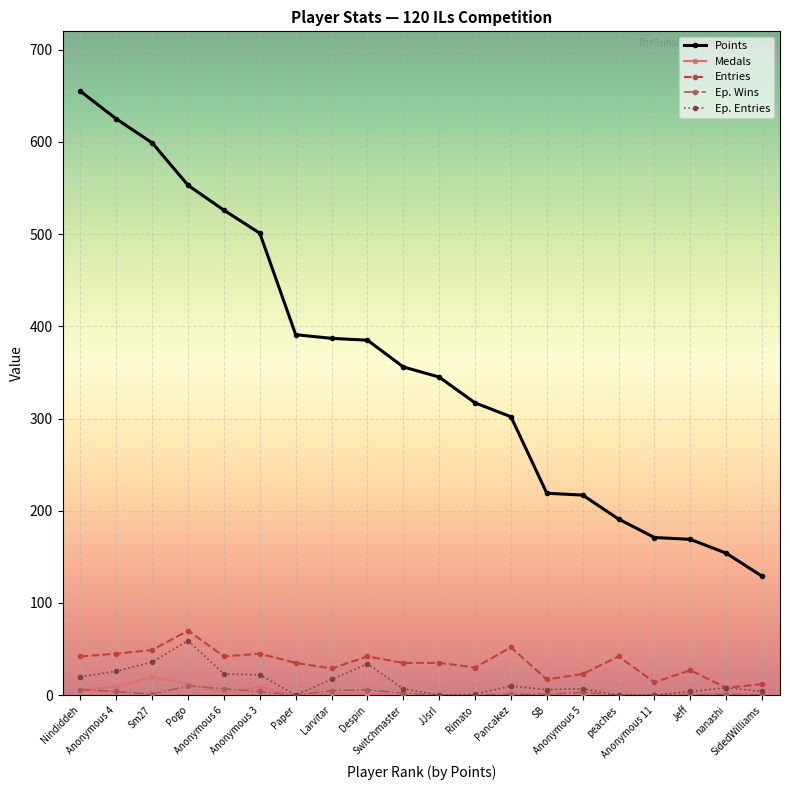

True or false: Medals and Points cross at least once.

False